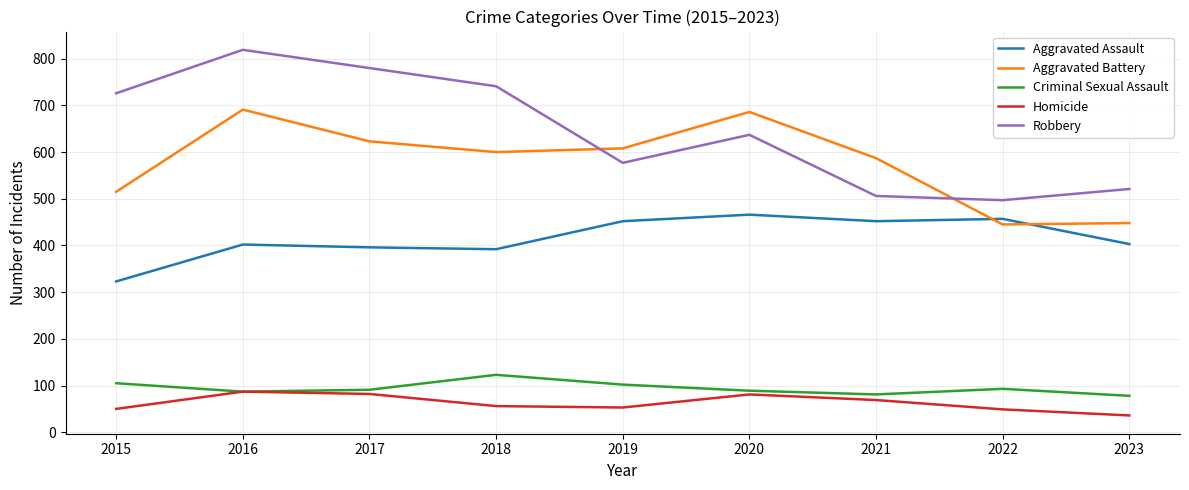

At which label does Robbery reach its minimum?

2022